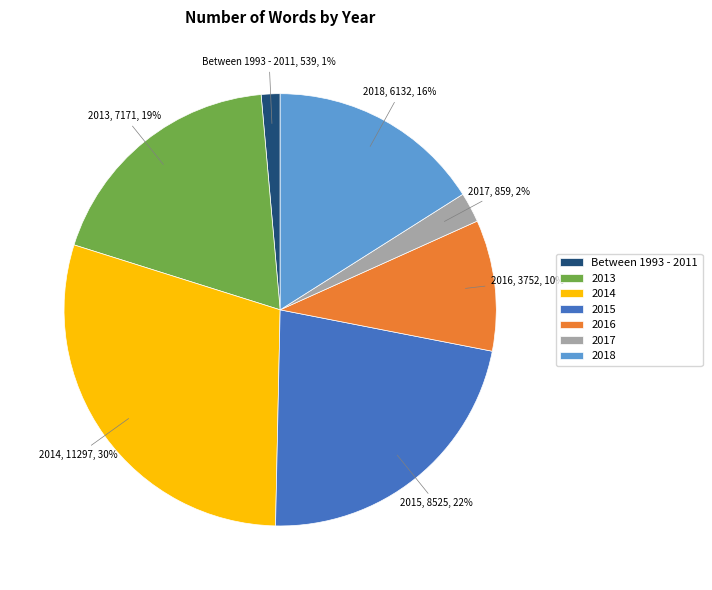

Which has a higher value, Between 1993 - 2011 or 2018?

2018